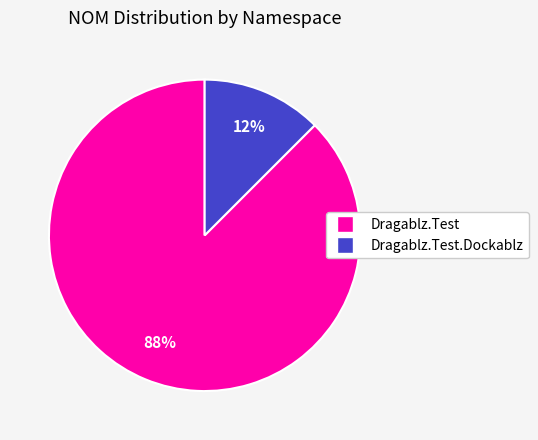

Does any single category account for the majority?

Yes